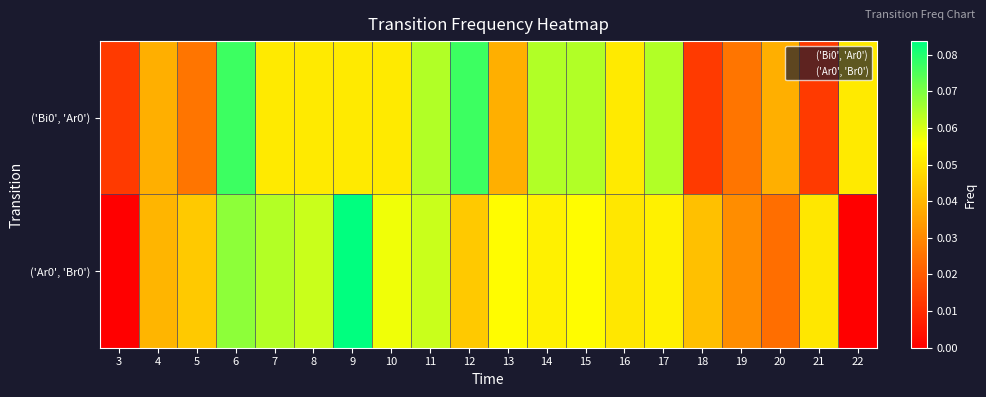

At how many categories does at least one series exceed 0?

20